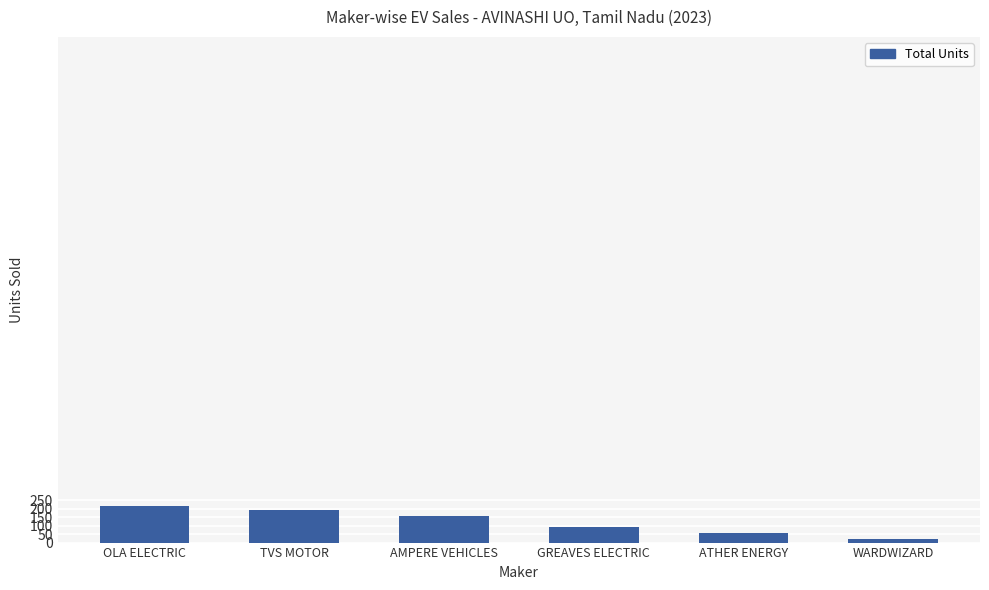

The value at AMPERE VEHICLES is 157. True or false?

True